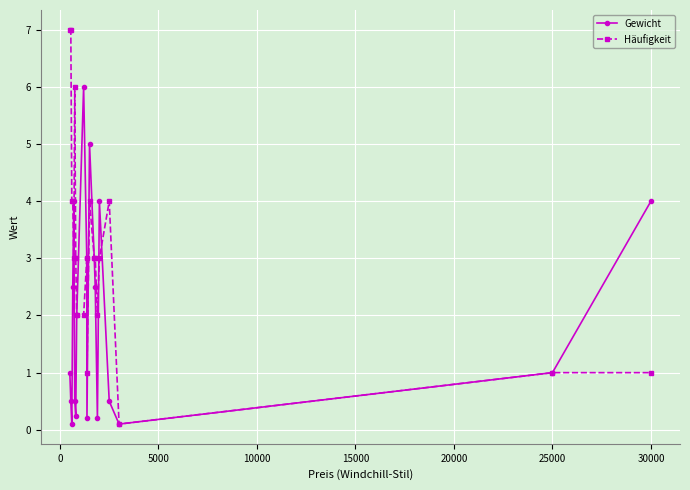

How many interior local peaks does the Gewicht series have?

4